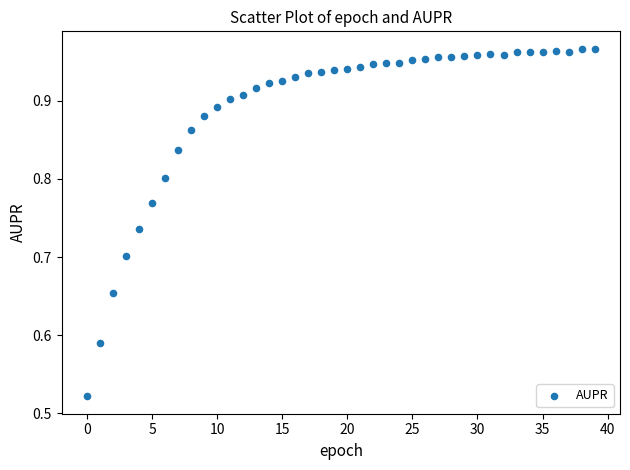

What is the range of Y values (max minus min)?

0.4